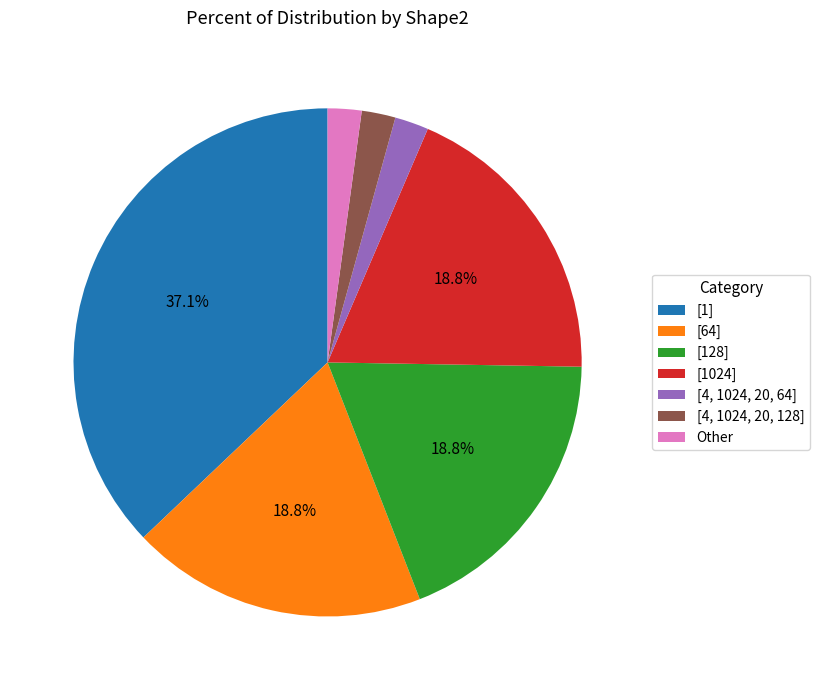

Count the number of slices in the pie.

7